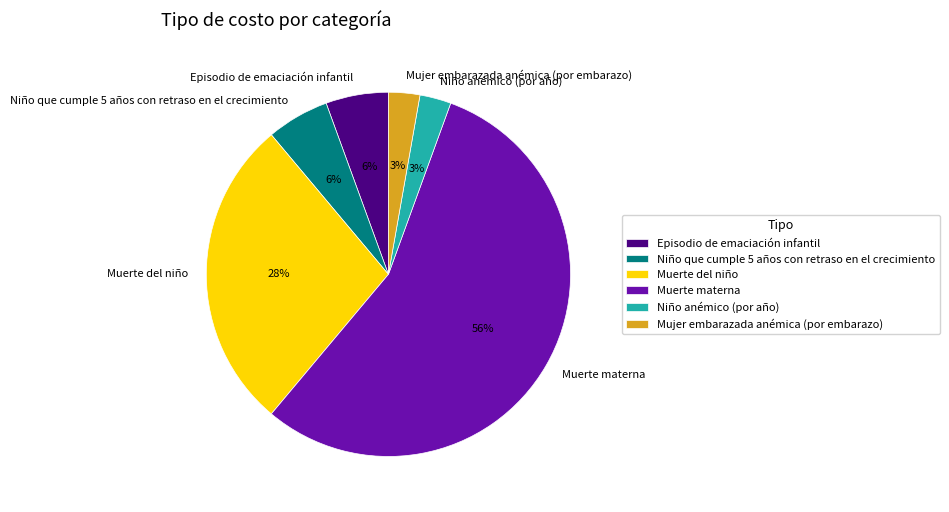

What is the largest slice in the pie chart?

Muerte materna